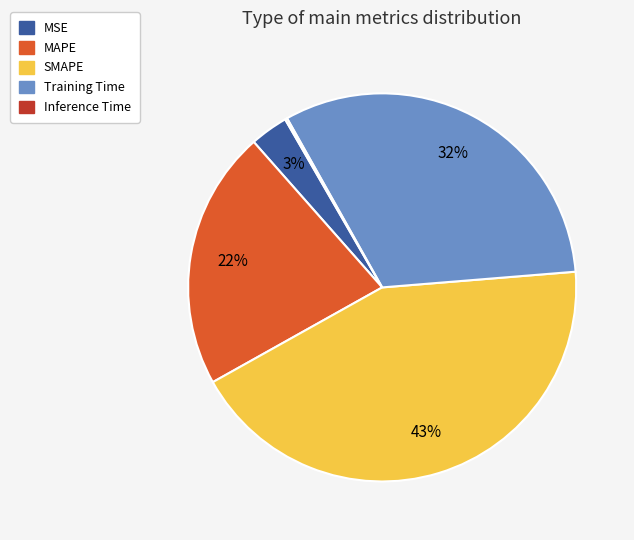

Which has a higher value, MAPE or Training Time?

Training Time